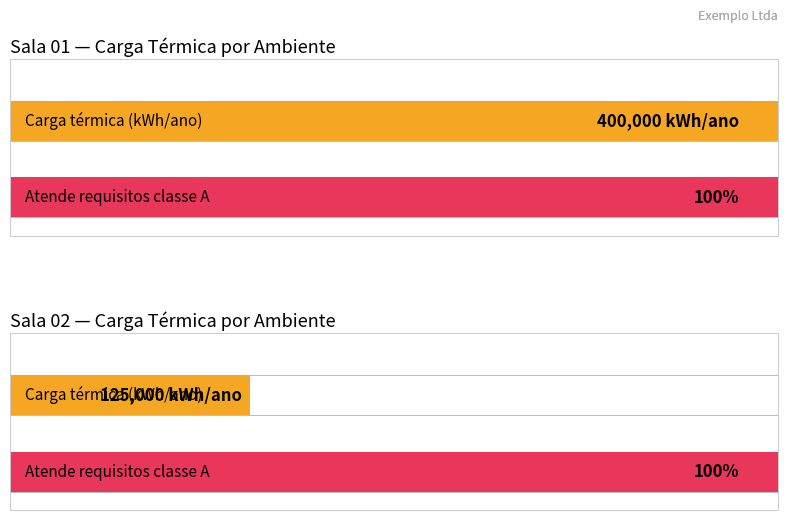

Is it true that Carga térmica (kWh/ano) equals 69587 at Sala 02?

False